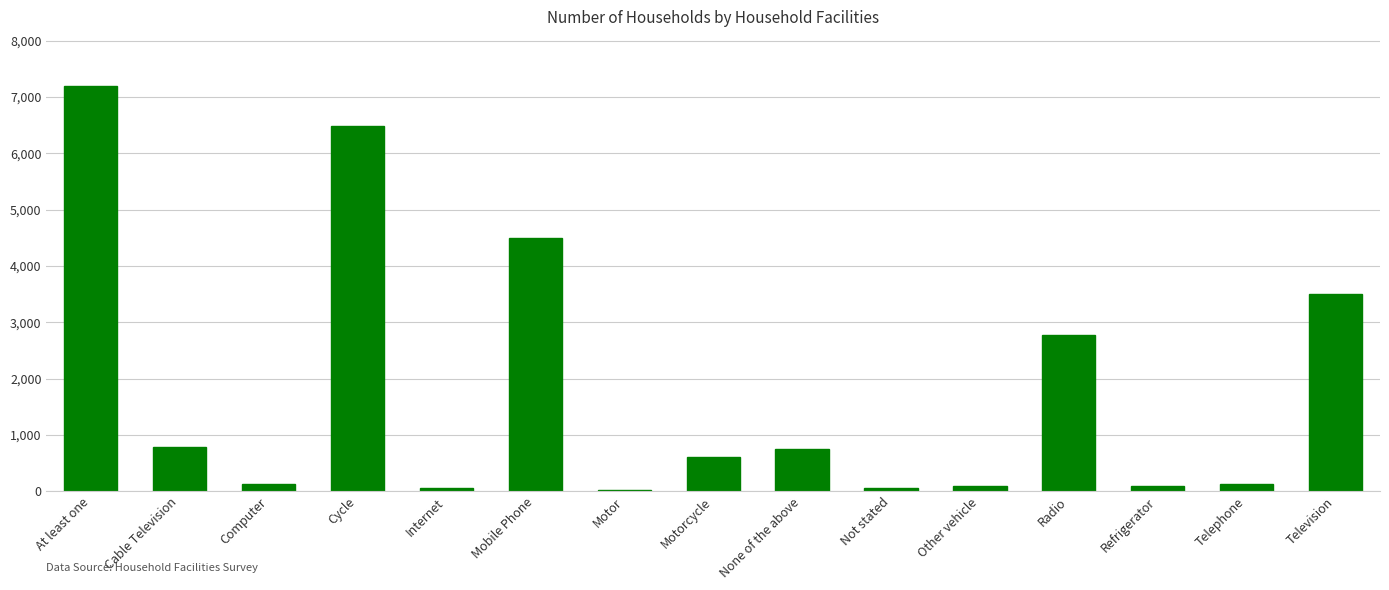

Approximately how many times larger is the value at Cycle compared to Radio?

2.3